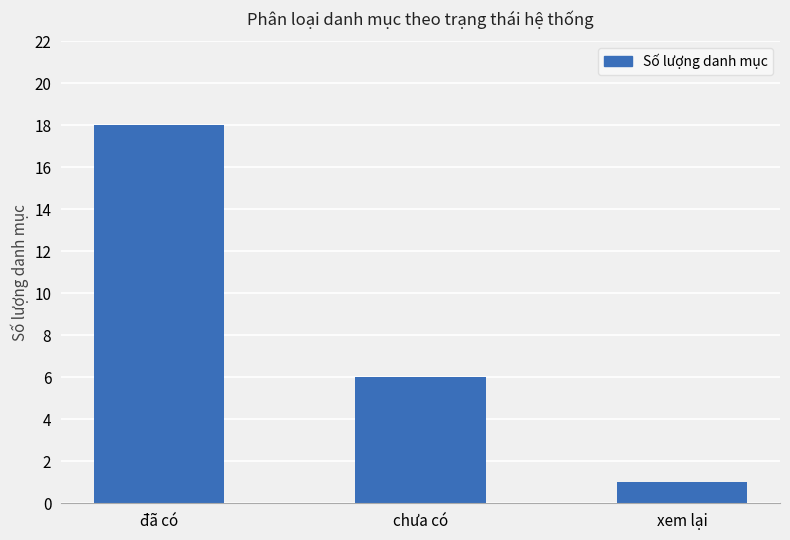

How many series are shown in this chart?

1